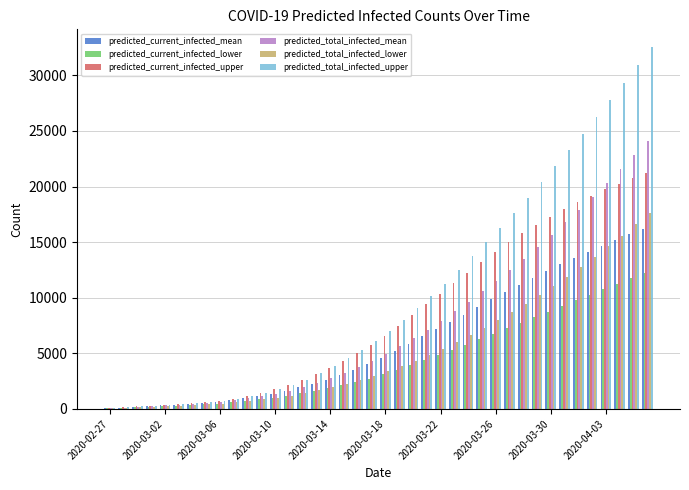

What are all the series names shown in the legend?

predicted_current_infected_mean, predicted_current_infected_lower, predicted_current_infected_upper, predicted_total_infected_mean, predicted_total_infected_lower, predicted_total_infected_upper